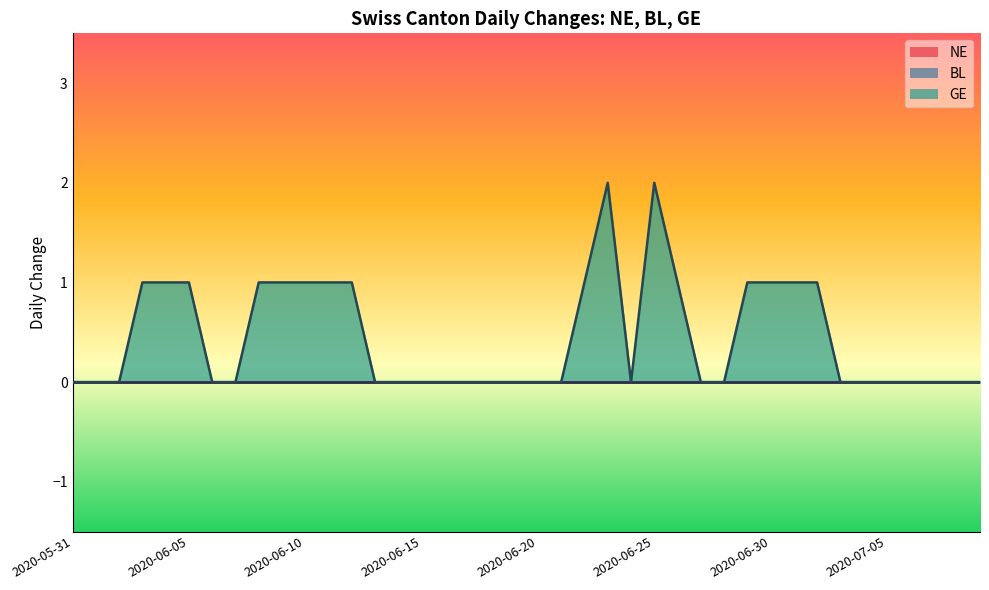

Reading left to right, extract all data points from this chart.

NE: 2020-05-31=0	2020-06-01=0	2020-06-02=0	2020-06-03=0	2020-06-04=0	2020-06-05=0	2020-06-06=0	2020-06-07=0	2020-06-08=0	2020-06-09=0	2020-06-10=0	2020-06-11=0	2020-06-12=0	2020-06-13=0	2020-06-14=0	2020-06-15=0	2020-06-16=0	2020-06-17=0	2020-06-18=0	2020-06-19=0	2020-06-20=0	2020-06-21=0	2020-06-22=0	2020-06-23=0	2020-06-24=0	2020-06-25=0	2020-06-26=0	2020-06-27=0	2020-06-28=0	2020-06-29=0	2020-06-30=0	2020-07-01=0	2020-07-02=0	2020-07-03=0	2020-07-04=0	2020-07-05=0	2020-07-06=0	2020-07-07=0	2020-07-08=0	2020-07-09=0
BL: 2020-05-31=0	2020-06-01=0	2020-06-02=0	2020-06-03=0	2020-06-04=0	2020-06-05=0	2020-06-06=0	2020-06-07=0	2020-06-08=0	2020-06-09=0	2020-06-10=0	2020-06-11=0	2020-06-12=0	2020-06-13=0	2020-06-14=0	2020-06-15=0	2020-06-16=0	2020-06-17=0	2020-06-18=0	2020-06-19=0	2020-06-20=0	2020-06-21=0	2020-06-22=0	2020-06-23=0	2020-06-24=0	2020-06-25=0	2020-06-26=0	2020-06-27=0	2020-06-28=0	2020-06-29=0	2020-06-30=0	2020-07-01=0	2020-07-02=0	2020-07-03=0	2020-07-04=0	2020-07-05=0	2020-07-06=0	2020-07-07=0	2020-07-08=0	2020-07-09=0
GE: 2020-05-31=0	2020-06-01=0	2020-06-02=0	2020-06-03=1	2020-06-04=1	2020-06-05=1	2020-06-06=0	2020-06-07=0	2020-06-08=1	2020-06-09=1	2020-06-10=1	2020-06-11=1	2020-06-12=1	2020-06-13=0	2020-06-14=0	2020-06-15=0	2020-06-16=0	2020-06-17=0	2020-06-18=0	2020-06-19=0	2020-06-20=0	2020-06-21=0	2020-06-22=1	2020-06-23=2	2020-06-24=0	2020-06-25=2	2020-06-26=1	2020-06-27=0	2020-06-28=0	2020-06-29=1	2020-06-30=1	2020-07-01=1	2020-07-02=1	2020-07-03=0	2020-07-04=0	2020-07-05=0	2020-07-06=0	2020-07-07=0	2020-07-08=0	2020-07-09=0